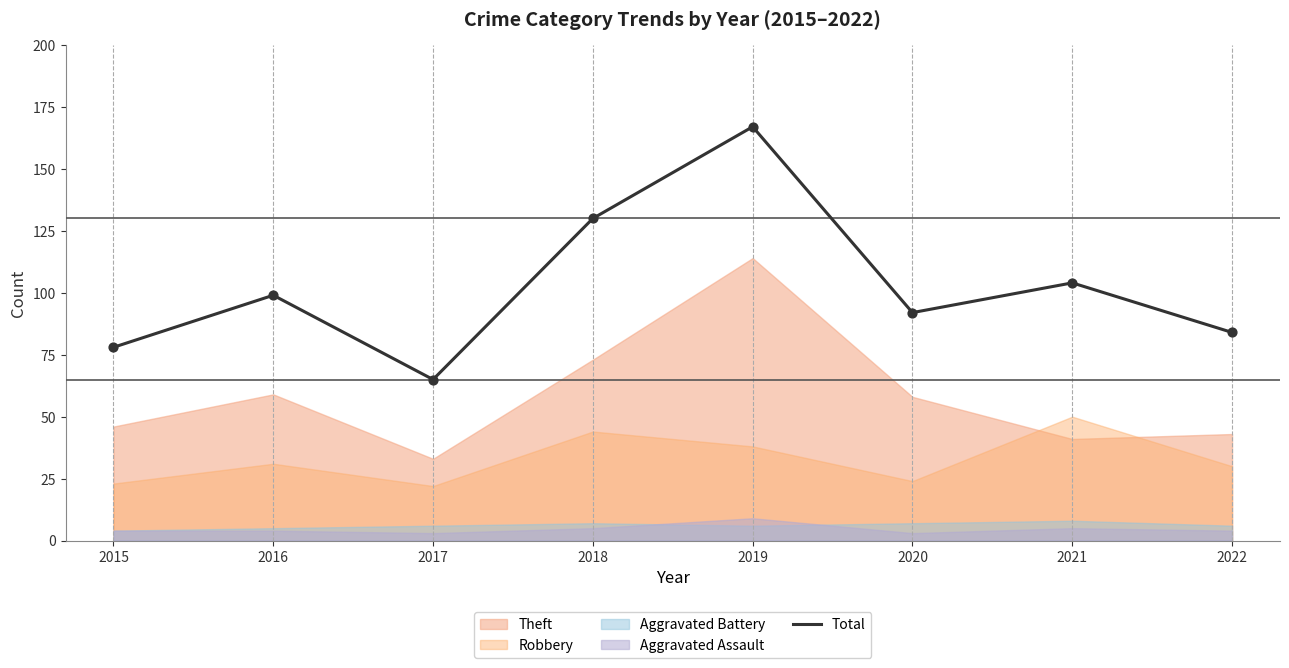

Which has a higher value, 2019 or 2020?

2019